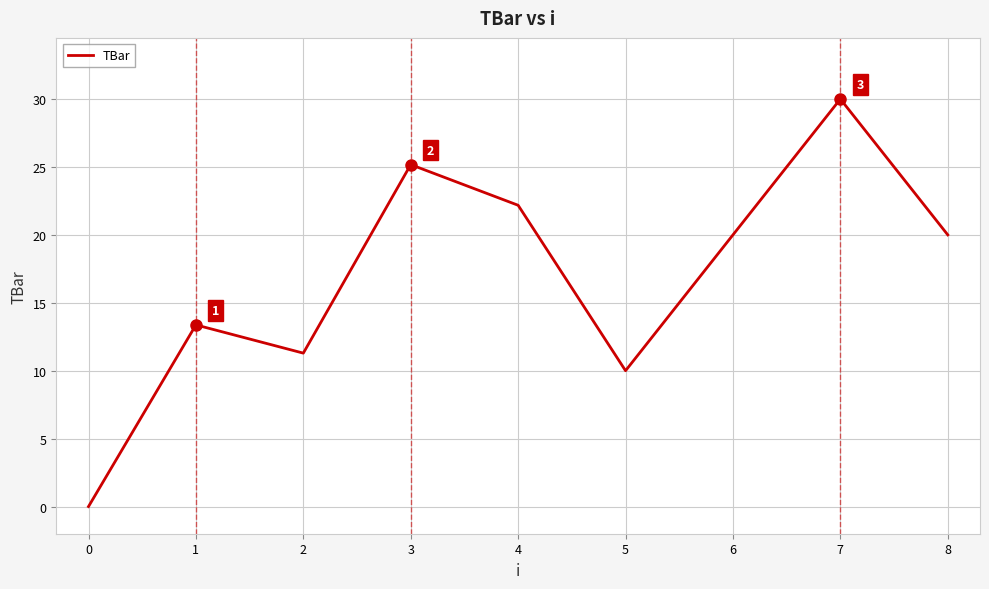

At which label does the data first exceed 20?

3